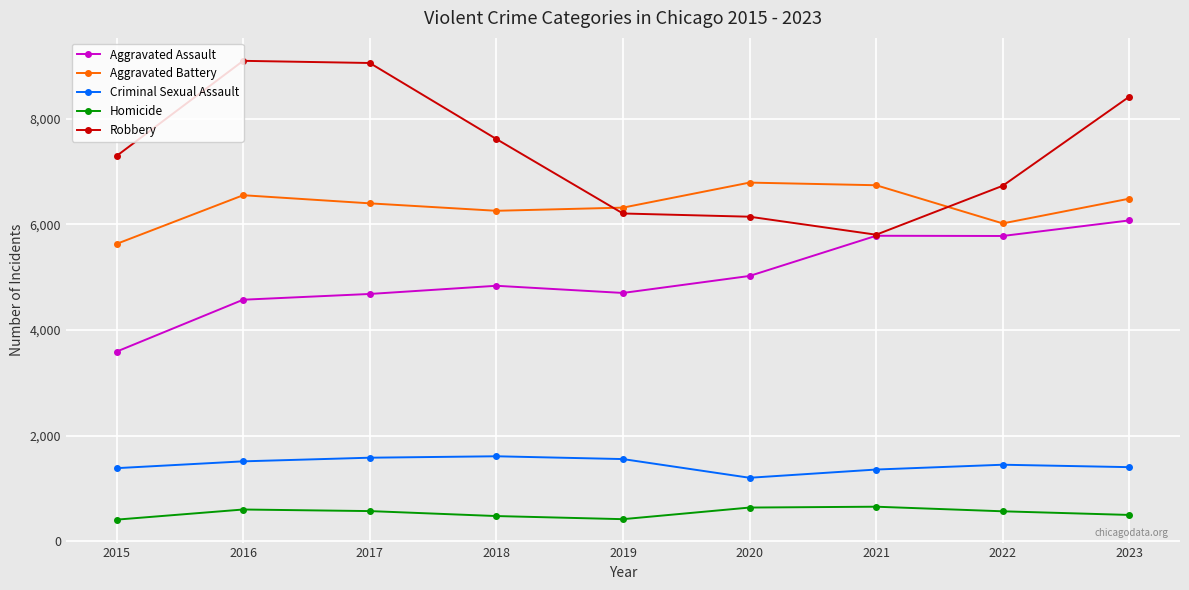

At how many categories does at least one series exceed 5032?

9